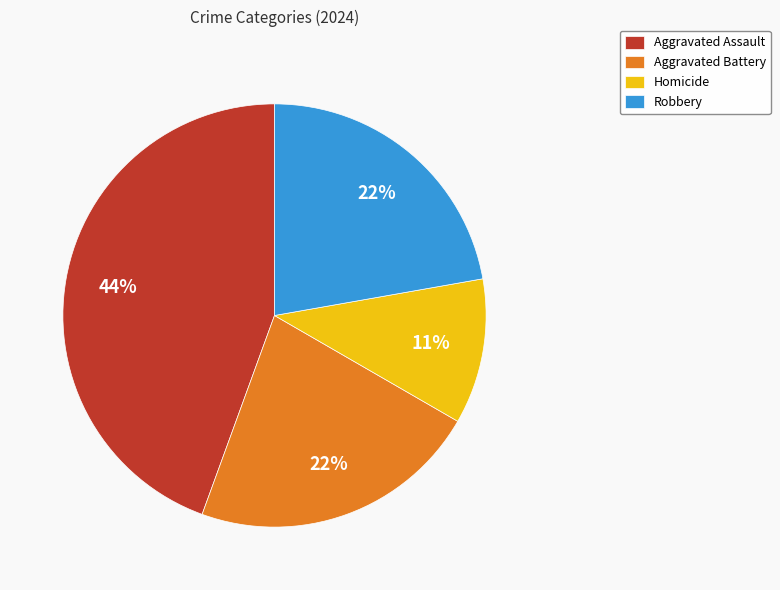

Is there any slice that represents more than half of the pie?

No